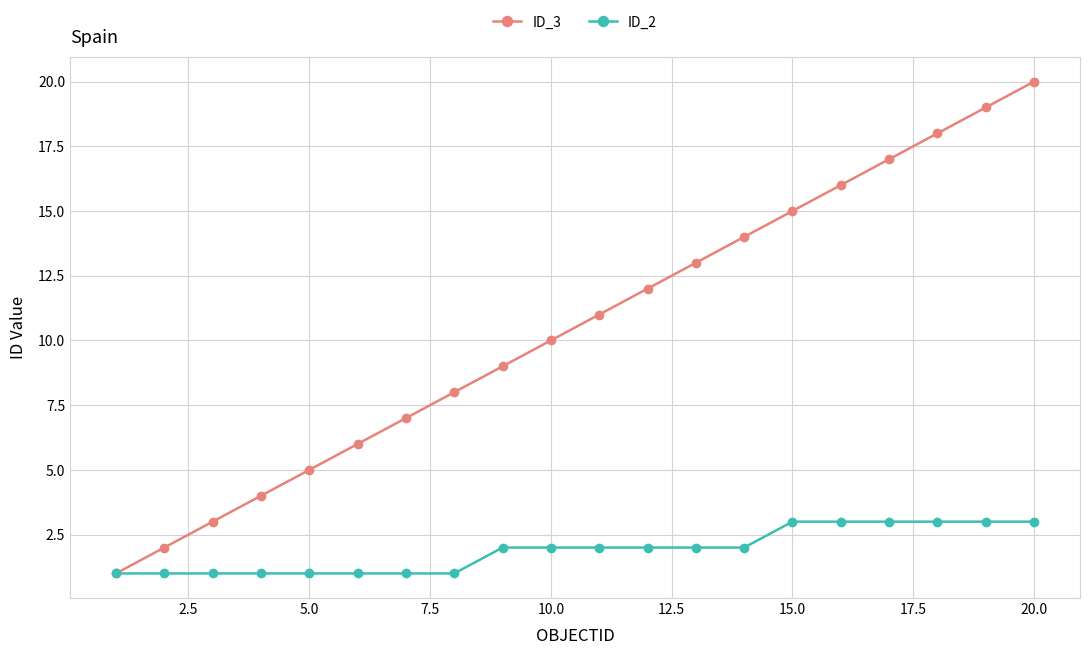

Which series has the largest total across all categories?

ID_3